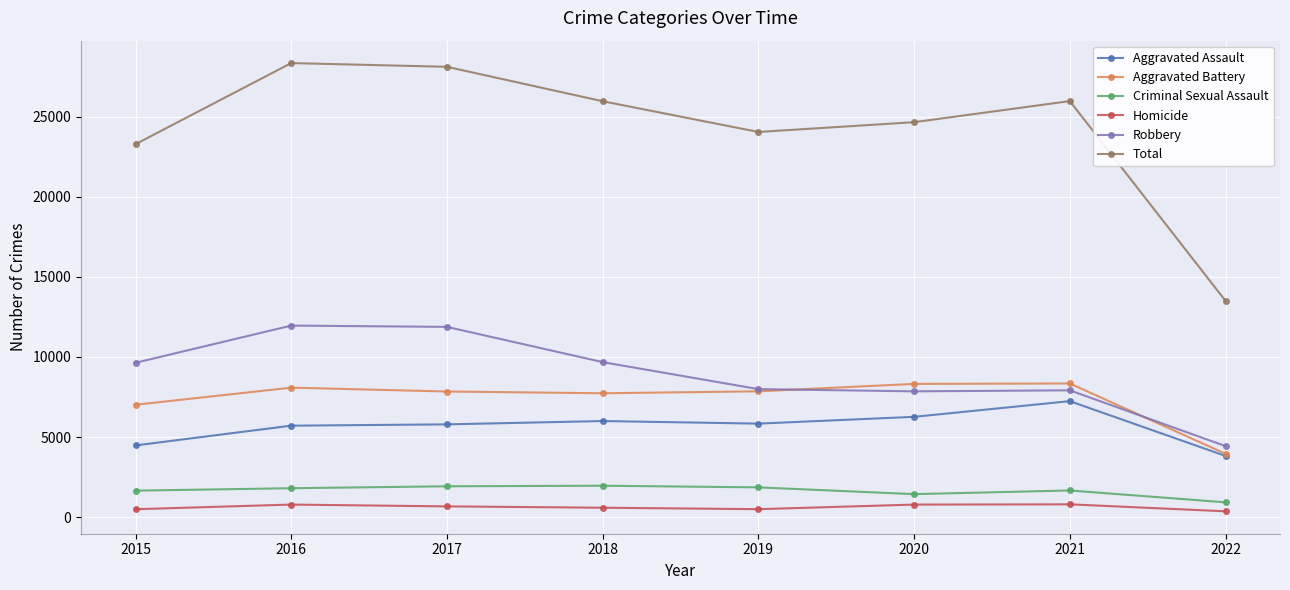

What is the greatest value displayed?

28350